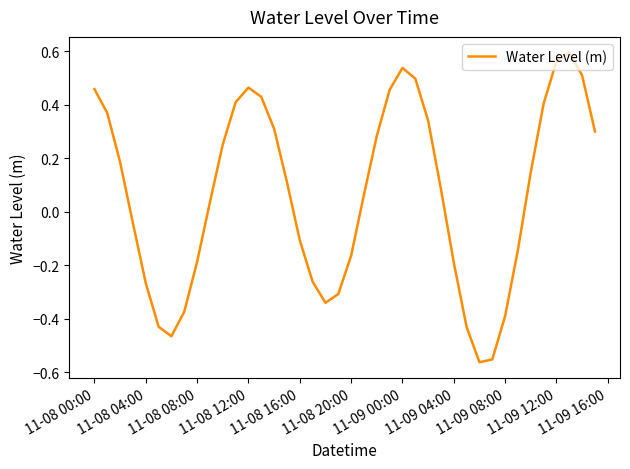

What is the difference between the maximum and minimum values?

1.2